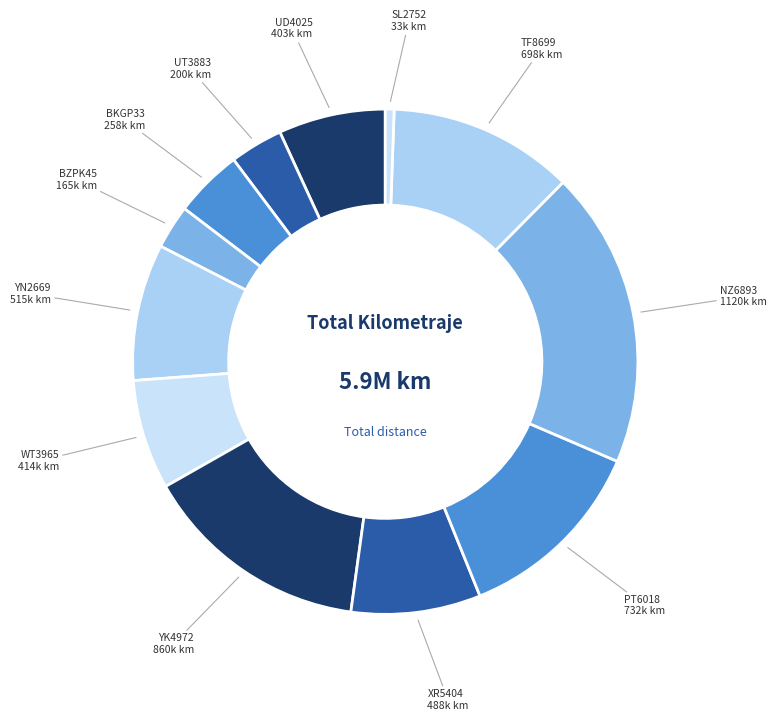

Does YK4972 represent more than half of the total?

No